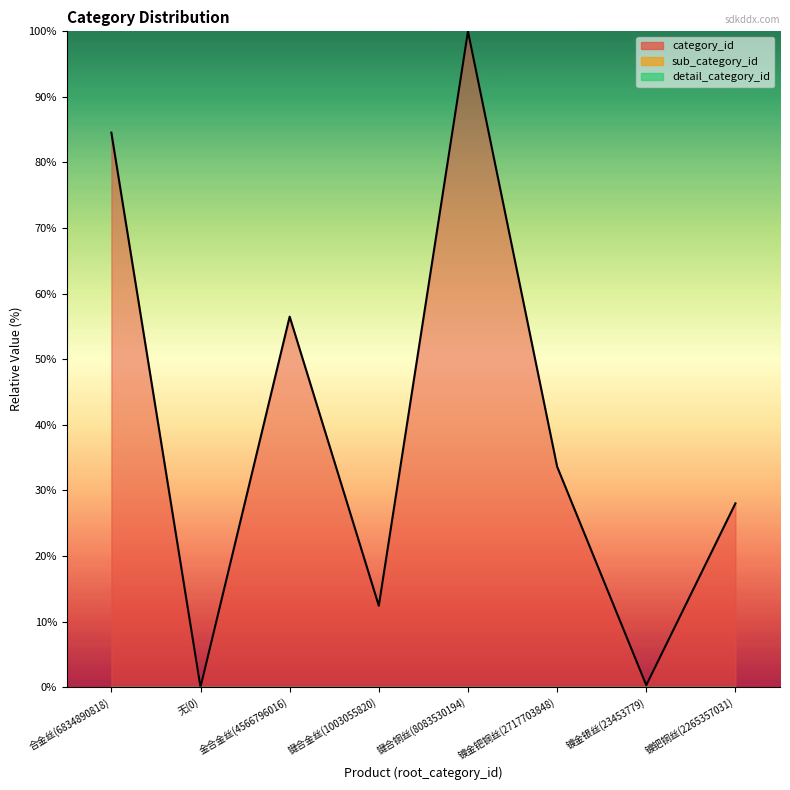

Which series changed the most between 键合金丝(1003055820) and 镀钯铜丝(2265357031)?

category_id_line